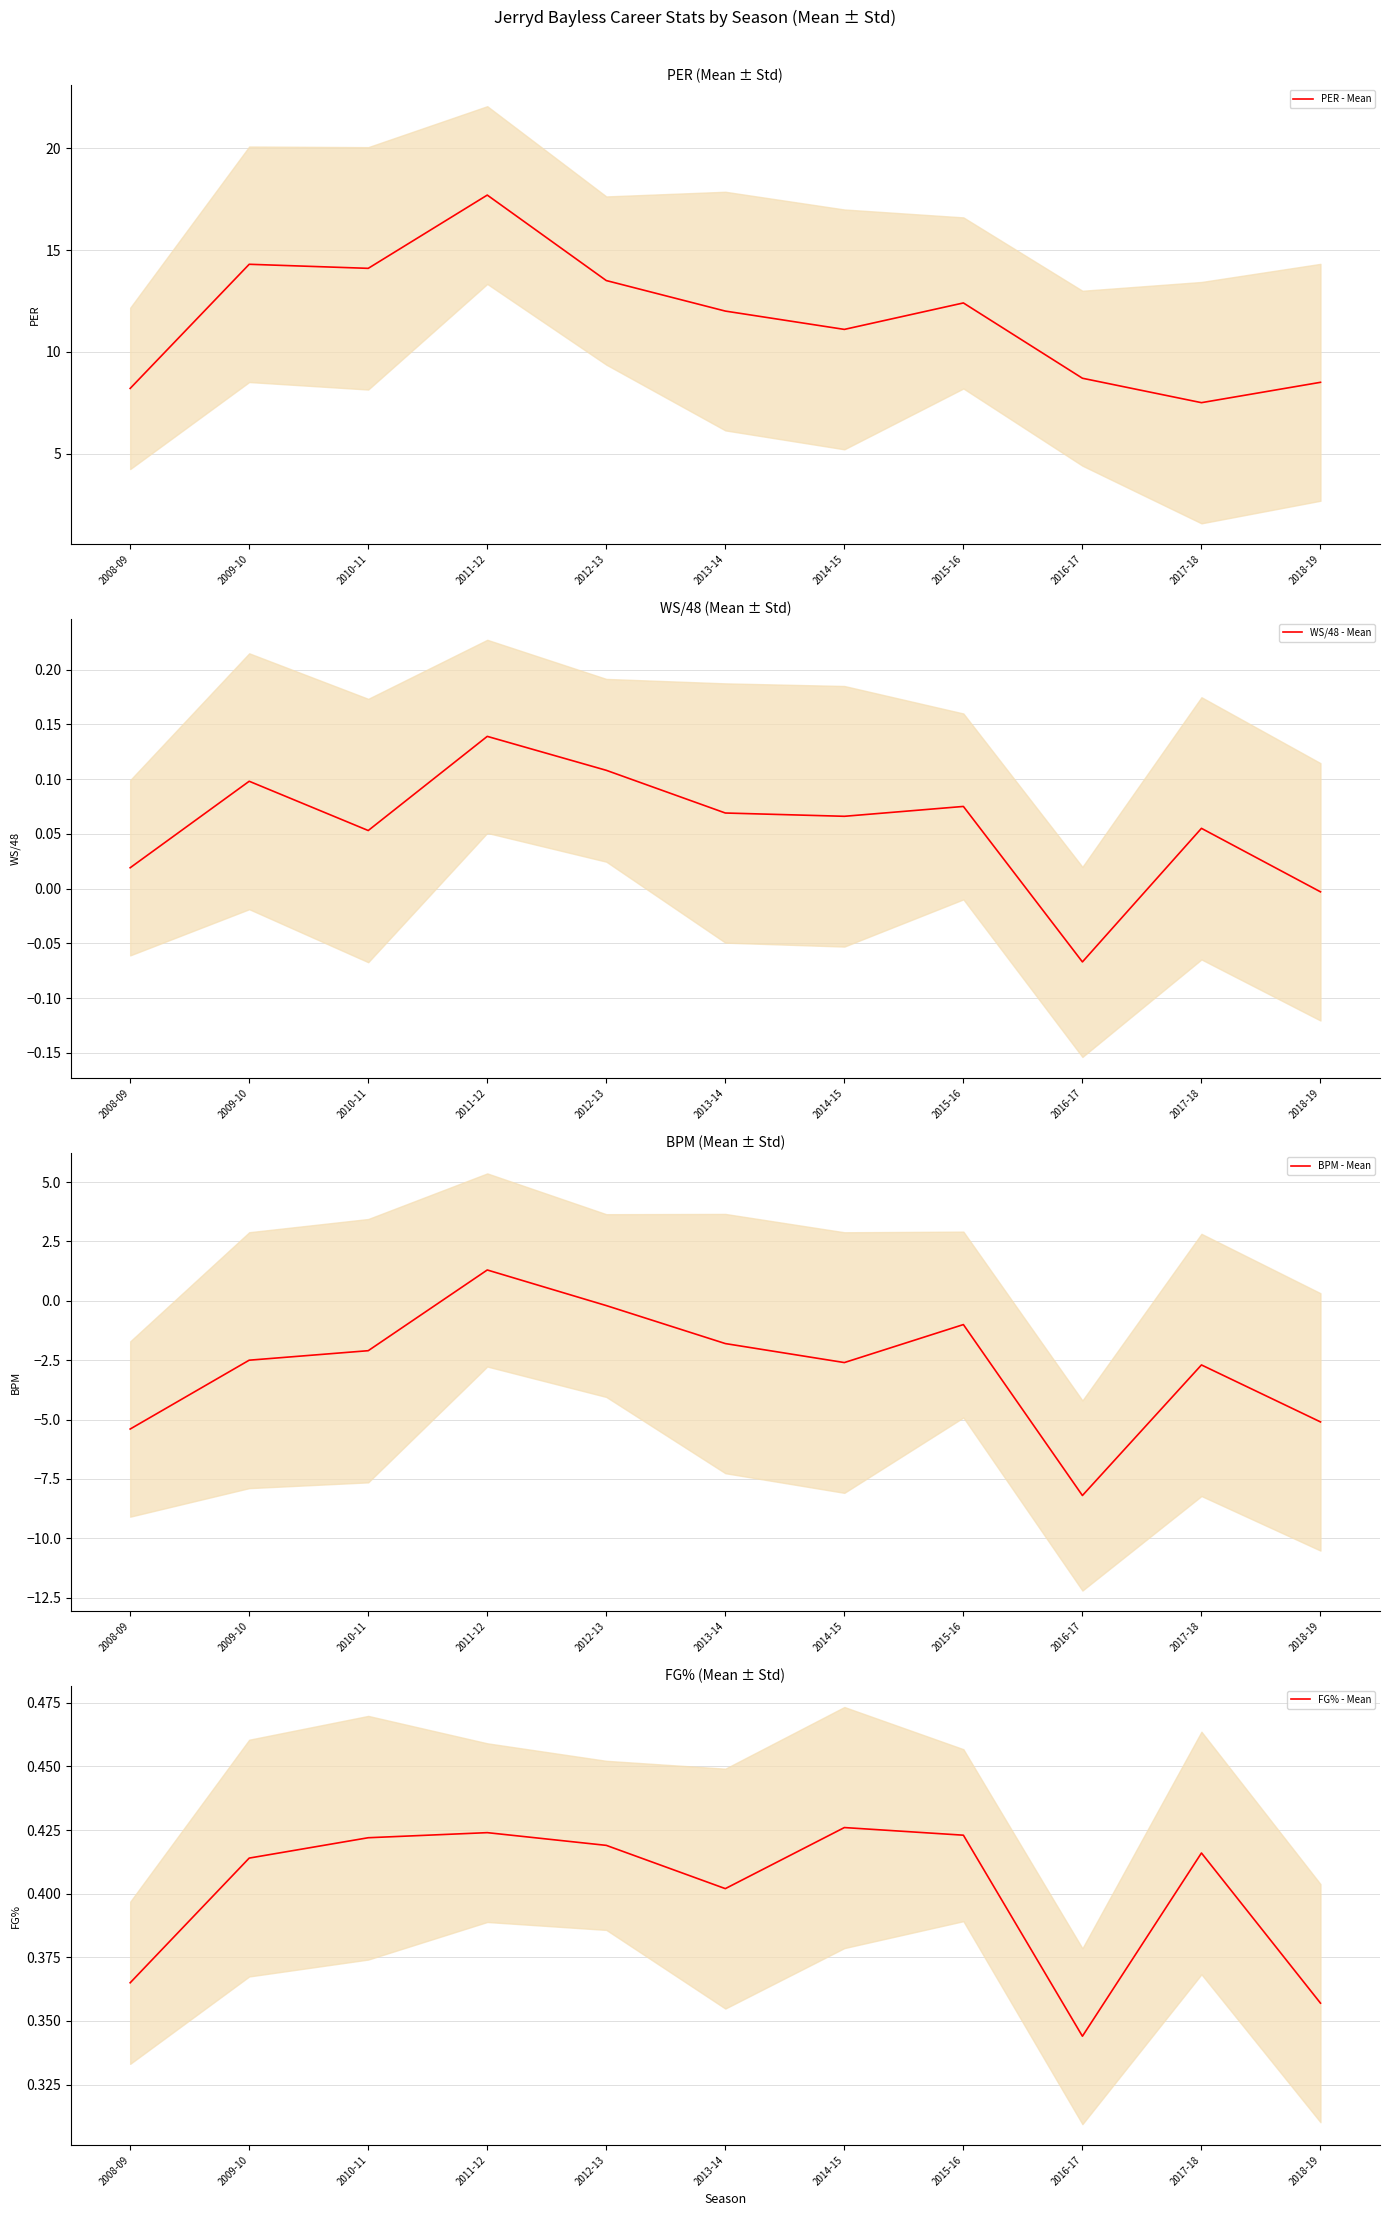

Is the value of FG% - Mean at 2015-16 greater than the value of PER - Mean at 2009-10?

No